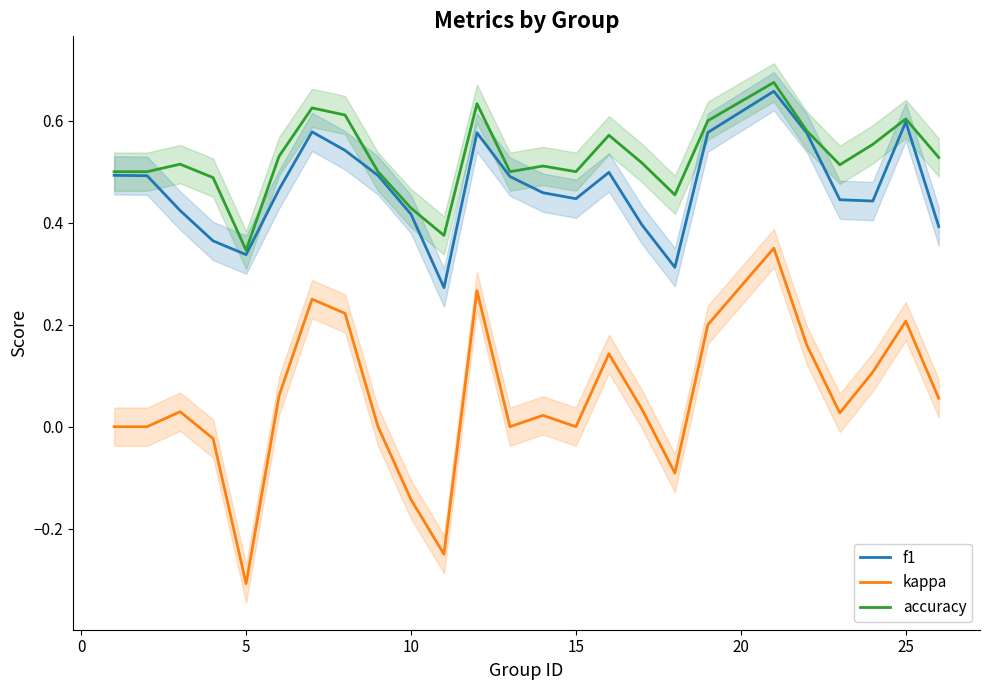

How many lines are shown in the chart?

3